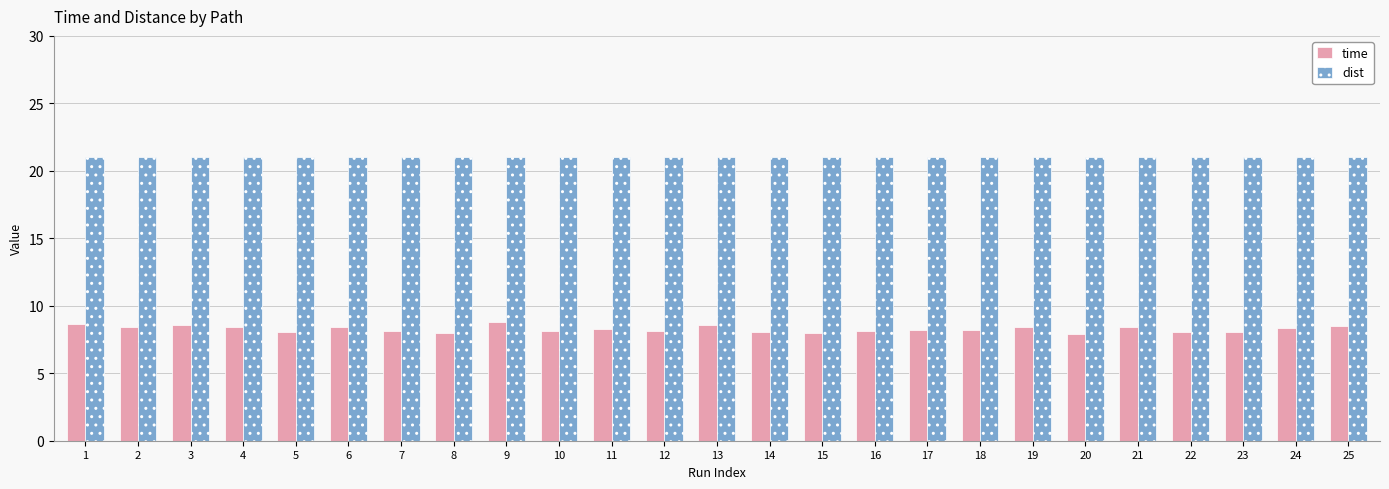

What are all the series names shown in the legend?

time, dist